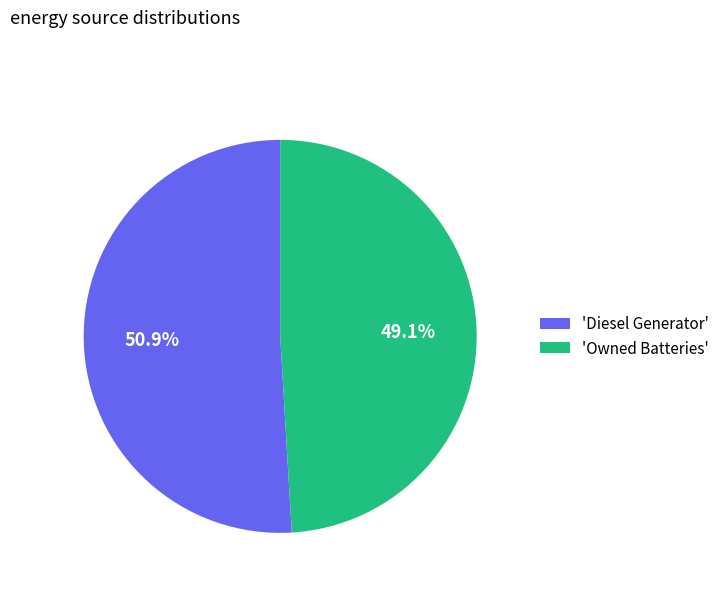

Rank the categories by value from lowest to highest.

'Owned Batteries', 'Diesel Generator'